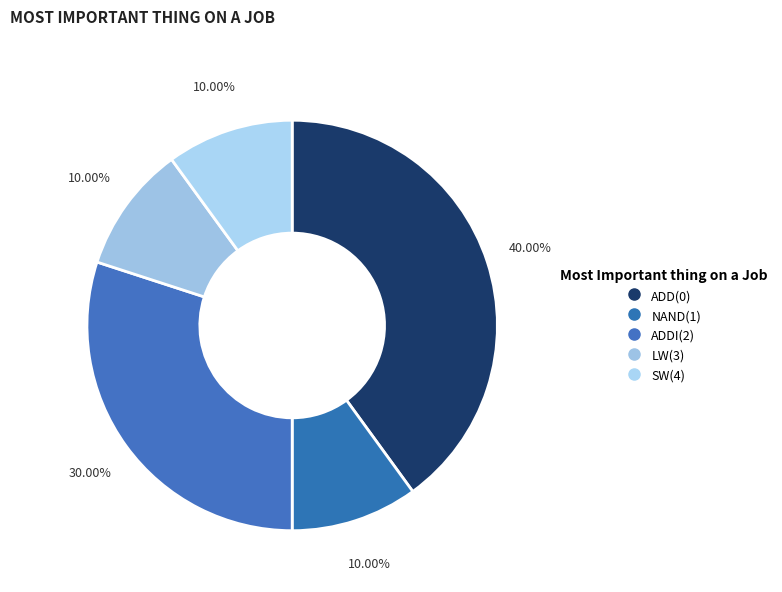

How many segments does this pie chart have?

5